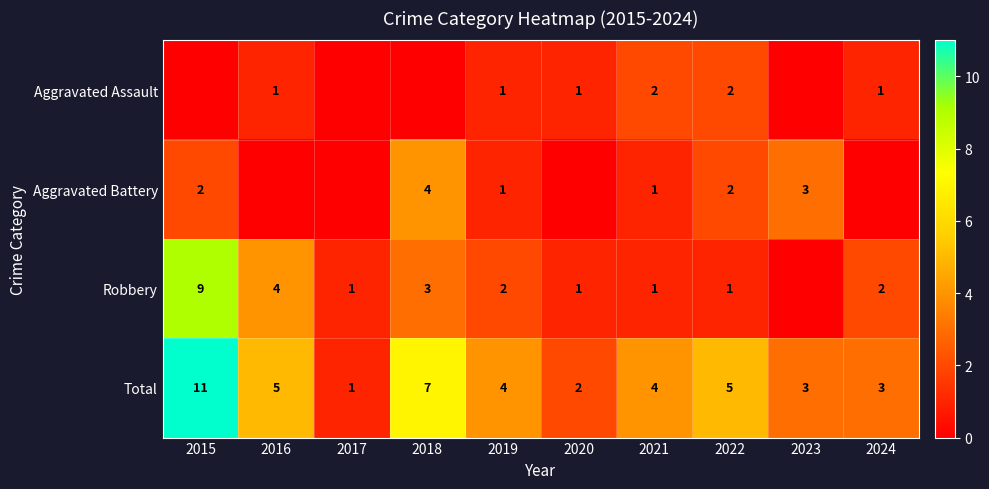

What is the sum of the Total values at 2023 and 2018?

10